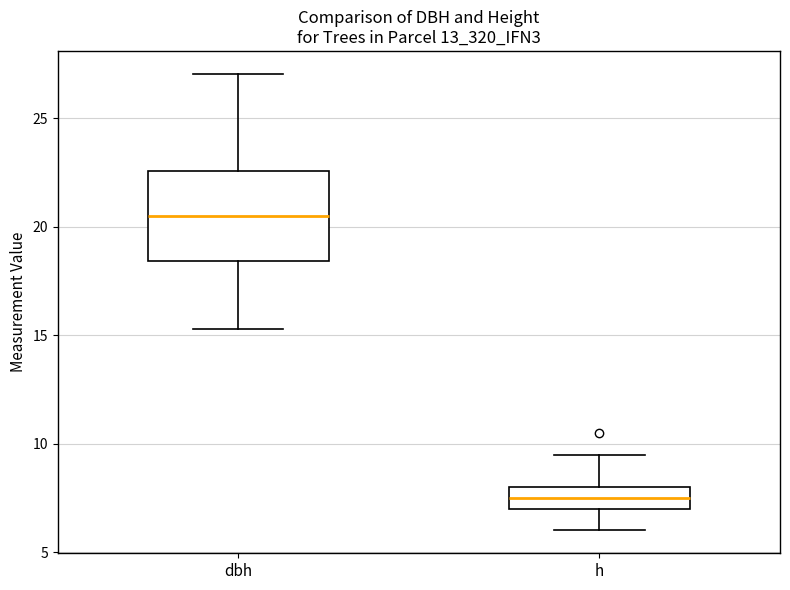

Which box's median line is the highest?

dbh